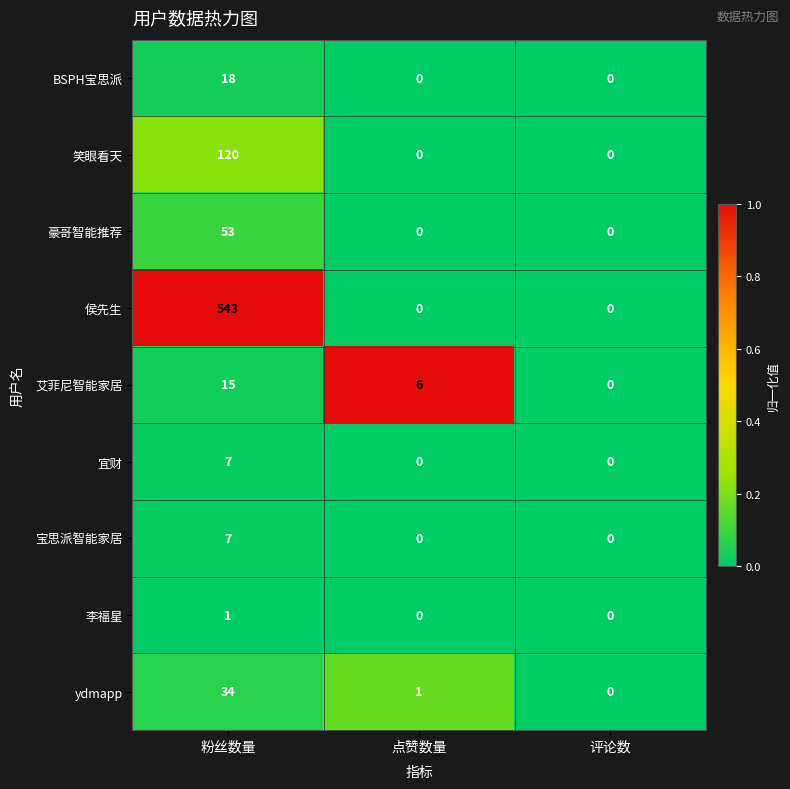

Between 点赞数量 and 评论数, which series saw the biggest shift?

艾菲尼智能家居